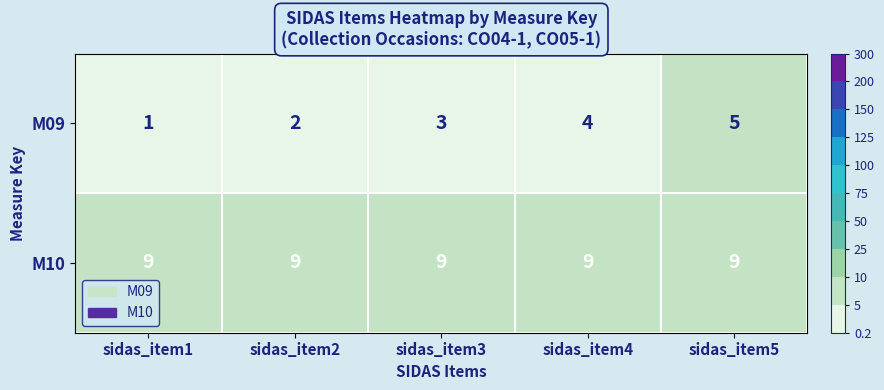

What is the highest value of the M10 series?

9